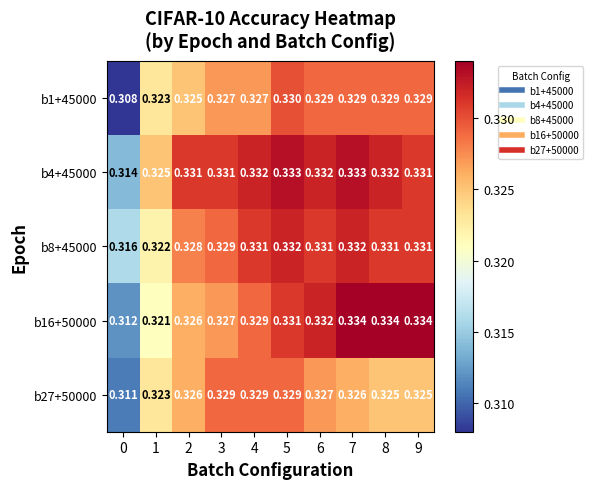

Is the value of b16+50000 at 9 greater than the value of b4+45000 at 4?

Yes